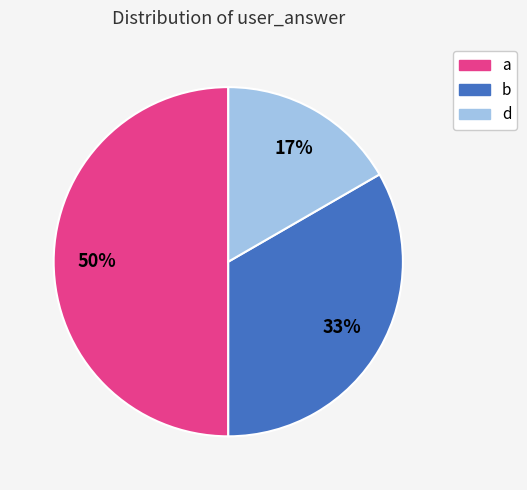

To the nearest percent, what is the combined percentage of d and b?

50%